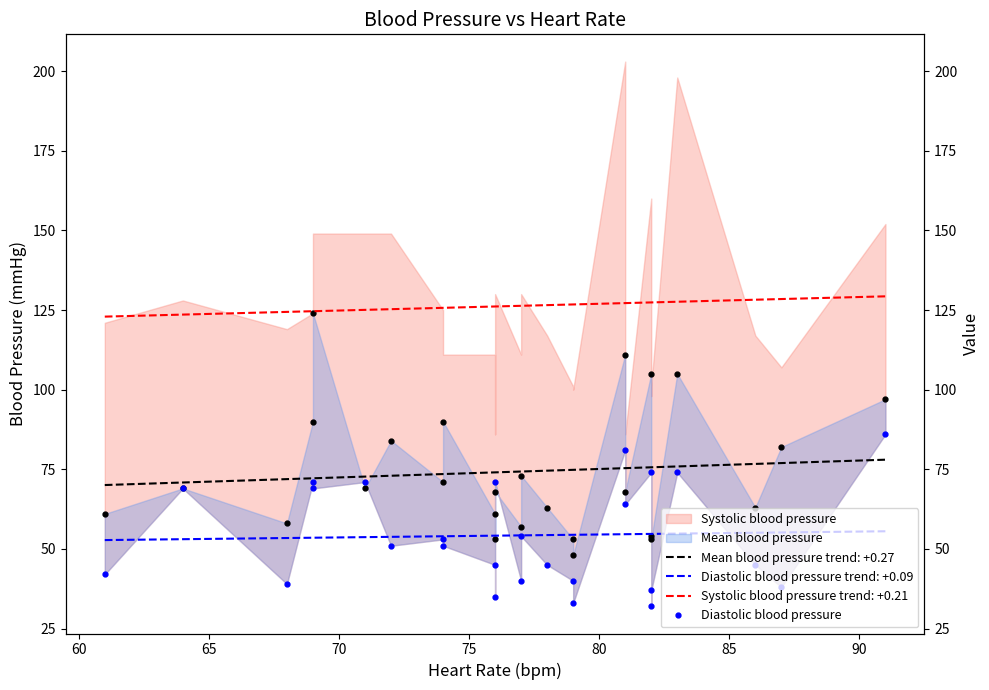

What is the smallest value displayed?

32